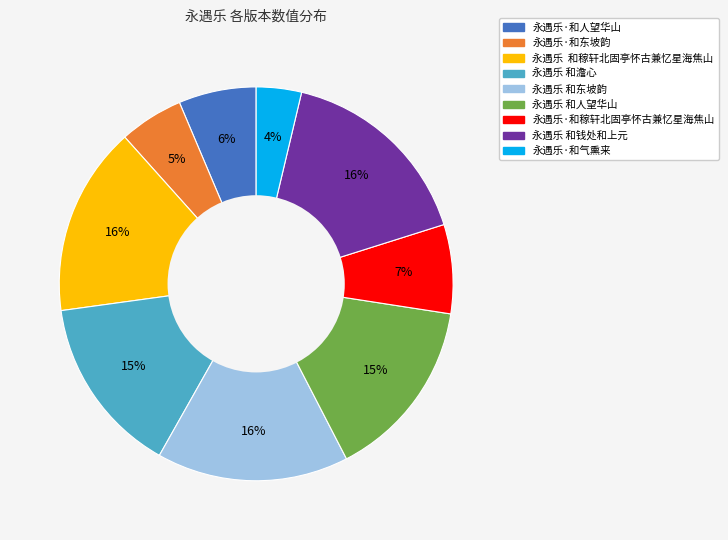

Is it true that 永遇乐 和人望华山 is 15% of the pie?

True